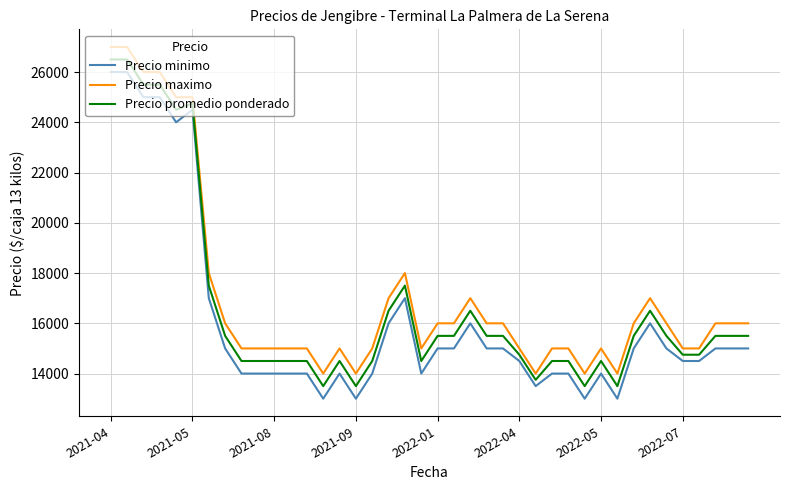

What are all the series names shown in the legend?

Precio minimo, Precio maximo, Precio promedio ponderado